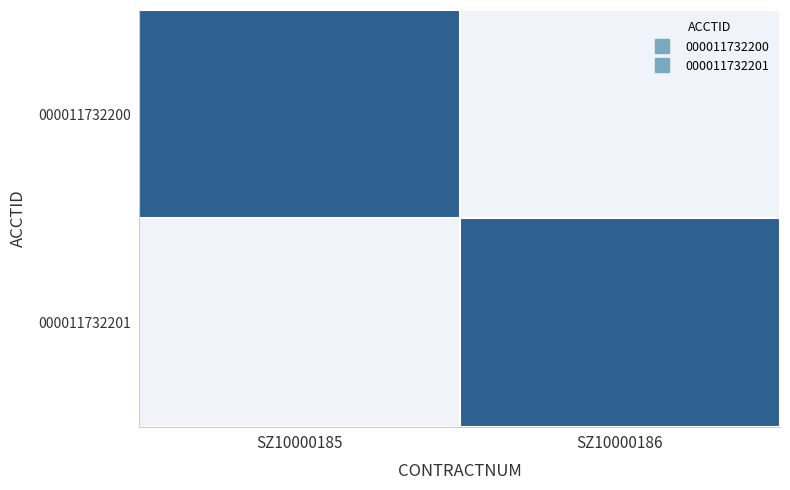

At which category does the chart reach its minimum across all series?

SZ10000186